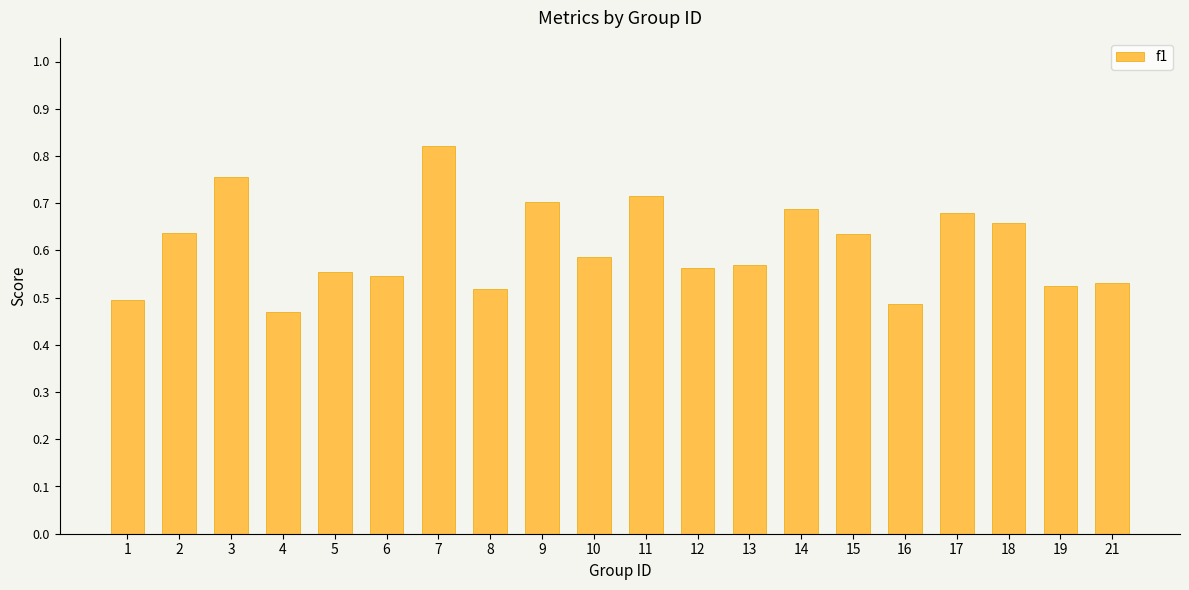

Are the bars grouped side by side (vs. stacked)?

No